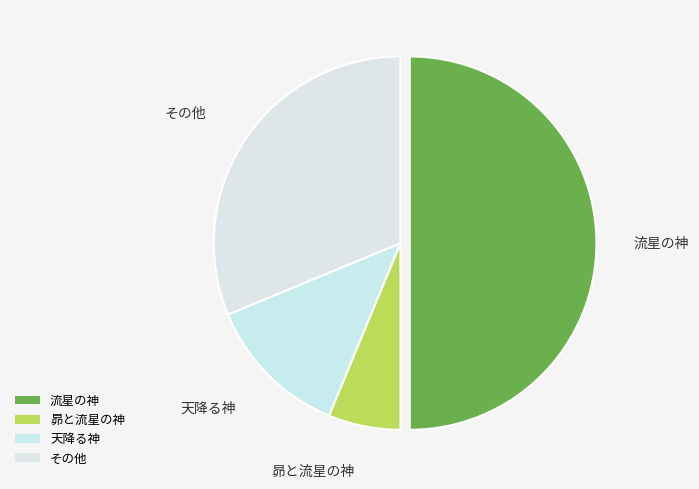

What is the largest slice in the pie chart?

流星の神